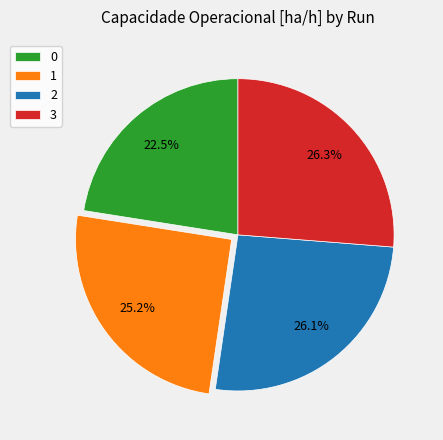

Is it true that 2 is 19% of the pie?

False